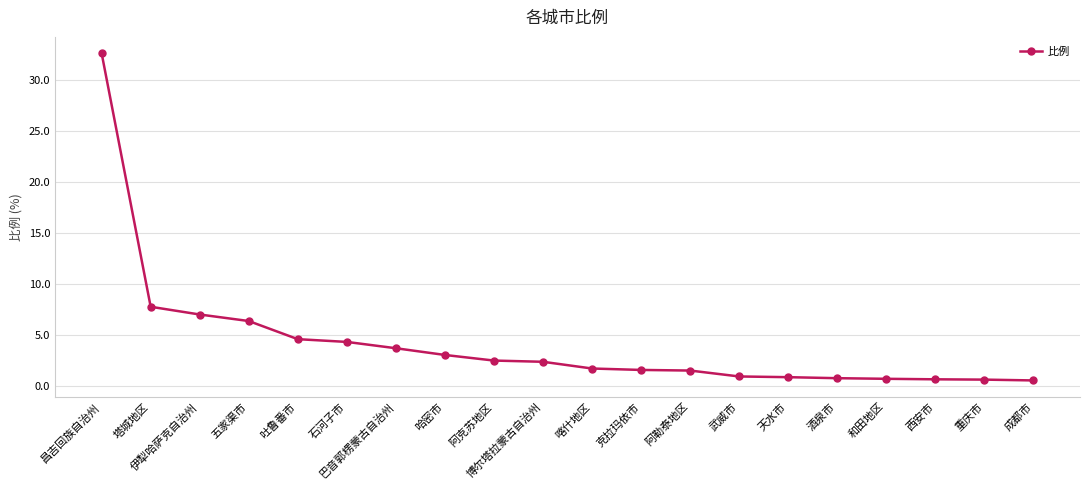

What is the maximum value shown in the chart?

32.7